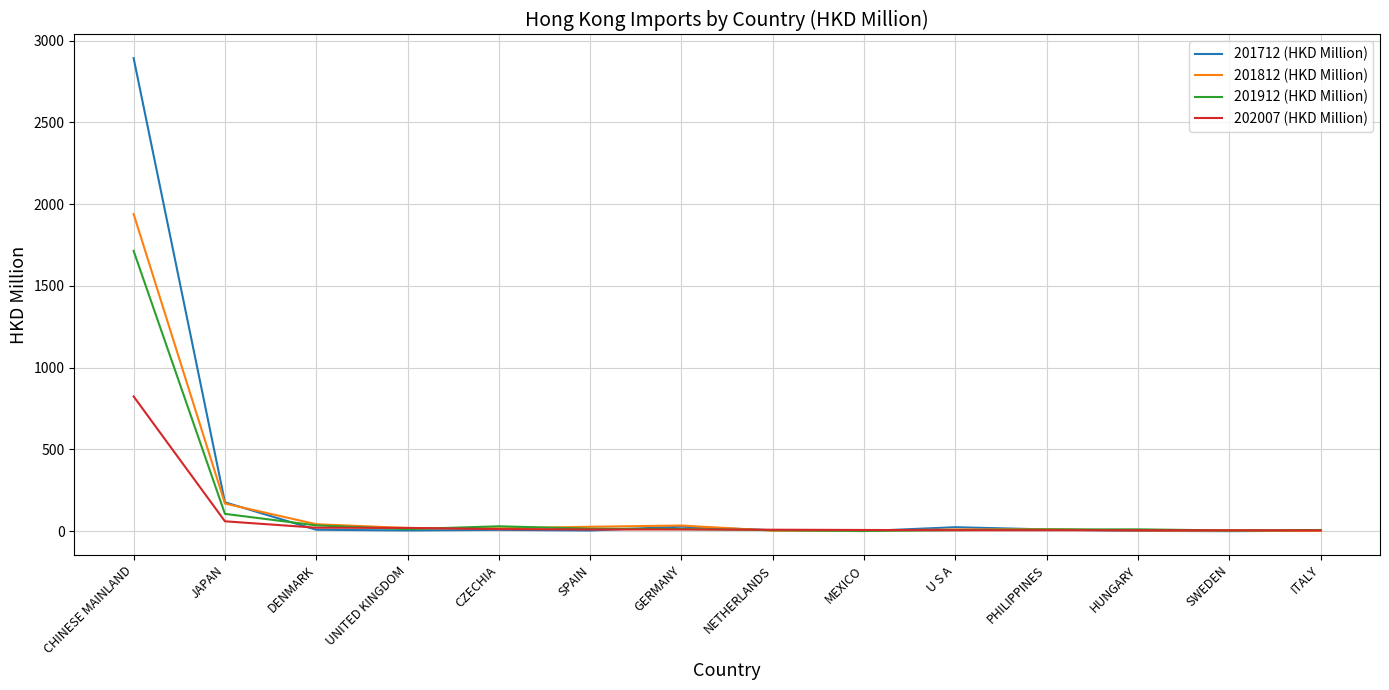

Which category has the highest value across all series?

CHINESE MAINLAND